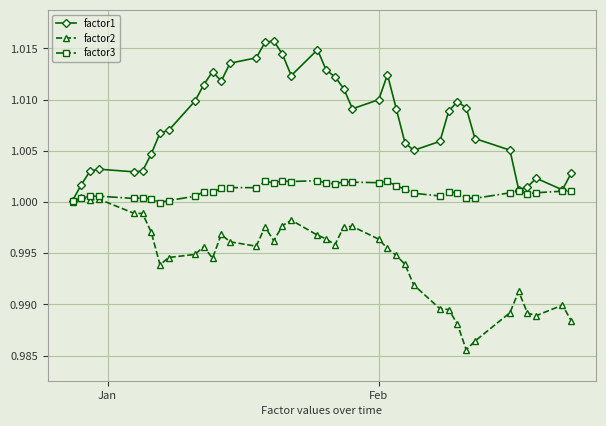

Which series has the largest total across all categories?

factor1